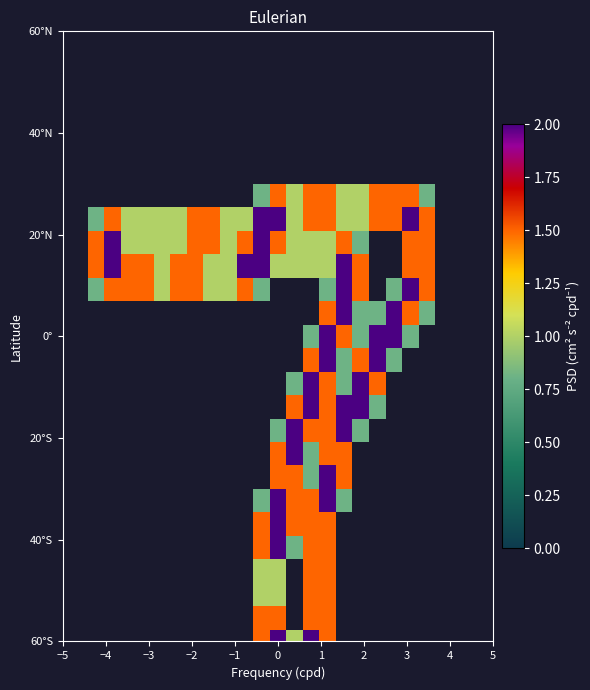

At how many categories does at least one series exceed 0?

21